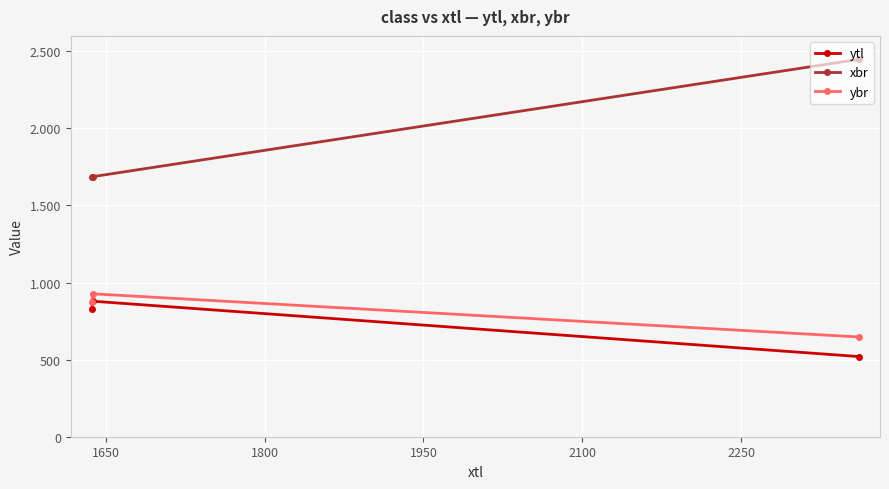

Does the chart have visible grid lines?

Yes